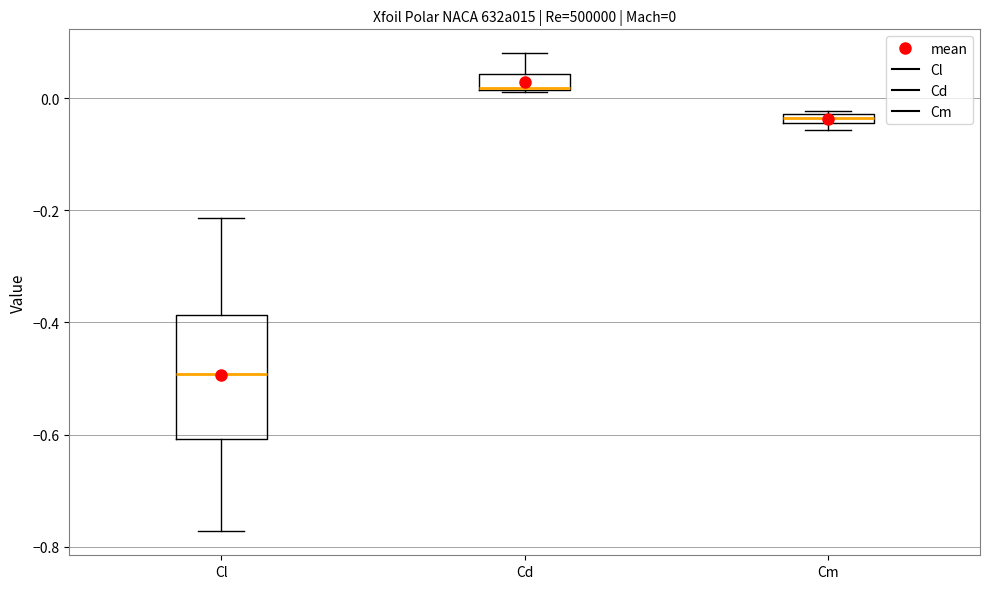

Which box's median line is the lowest?

Cl